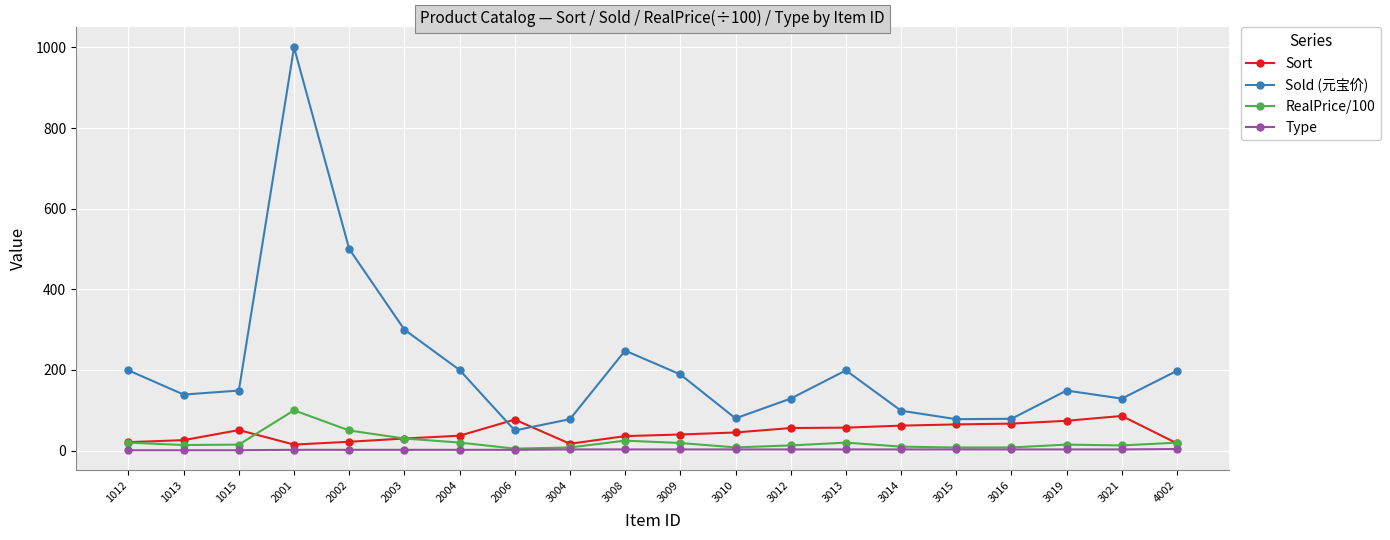

At which category is the sum across all series the highest?

2001